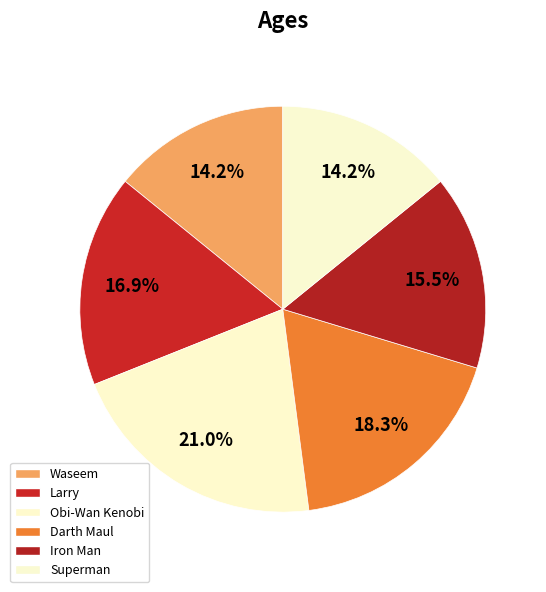

To the nearest percent, what is the difference between the Darth Maul and Larry slice percentages?

1%